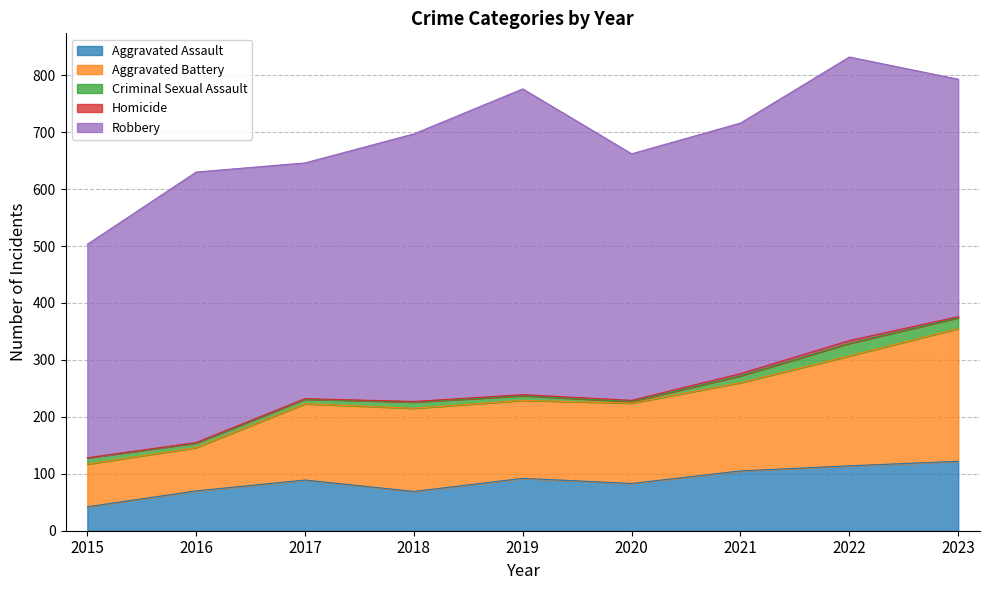

At which label does Aggravated Battery reach its minimum?

2015